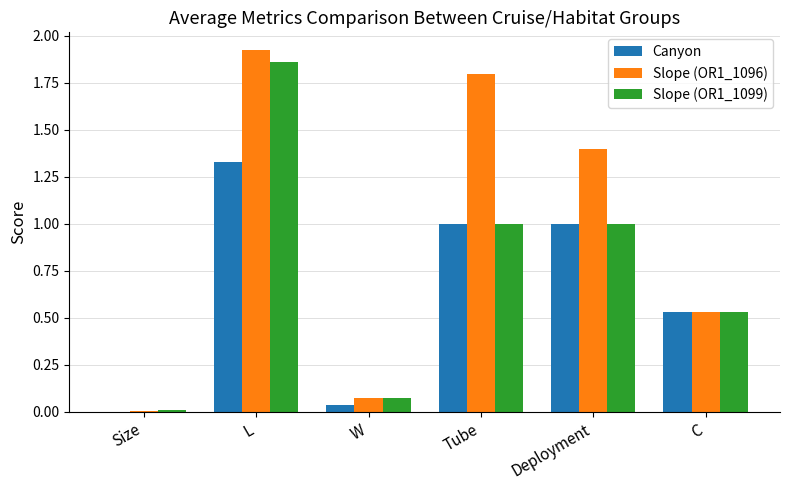

Which series has the largest total across all categories?

Slope (OR1_1096)